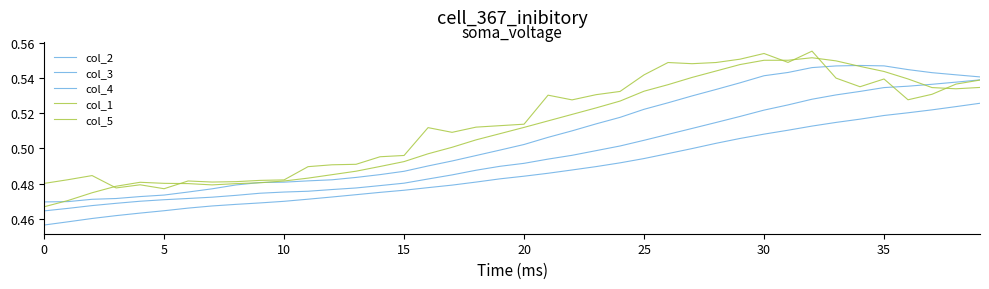

How many lines are shown in the chart?

5